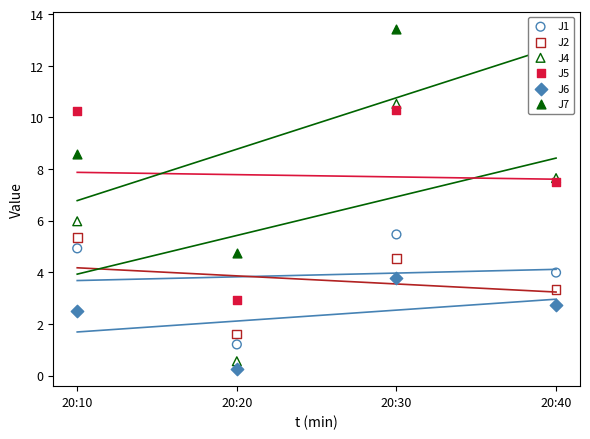

Which series reaches the maximum Y coordinate?

J7